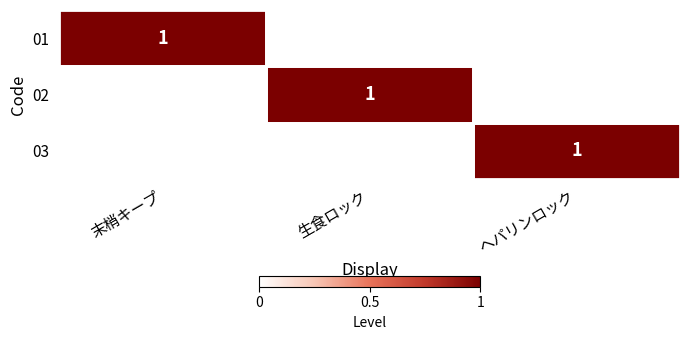

Is it true that 02 equals 1 at 生食ロック?

True